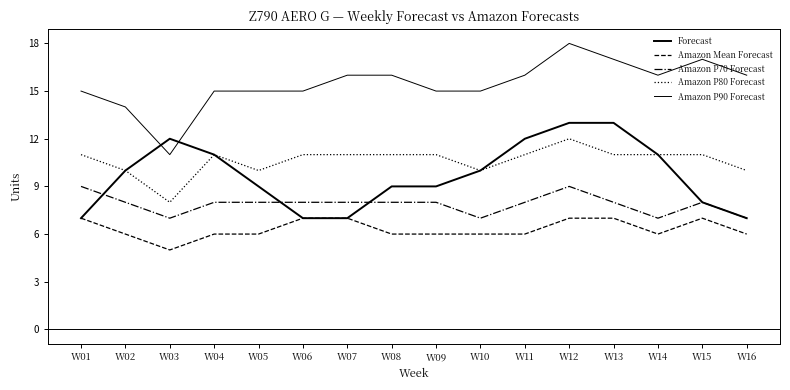

How many lines are shown in the chart?

5